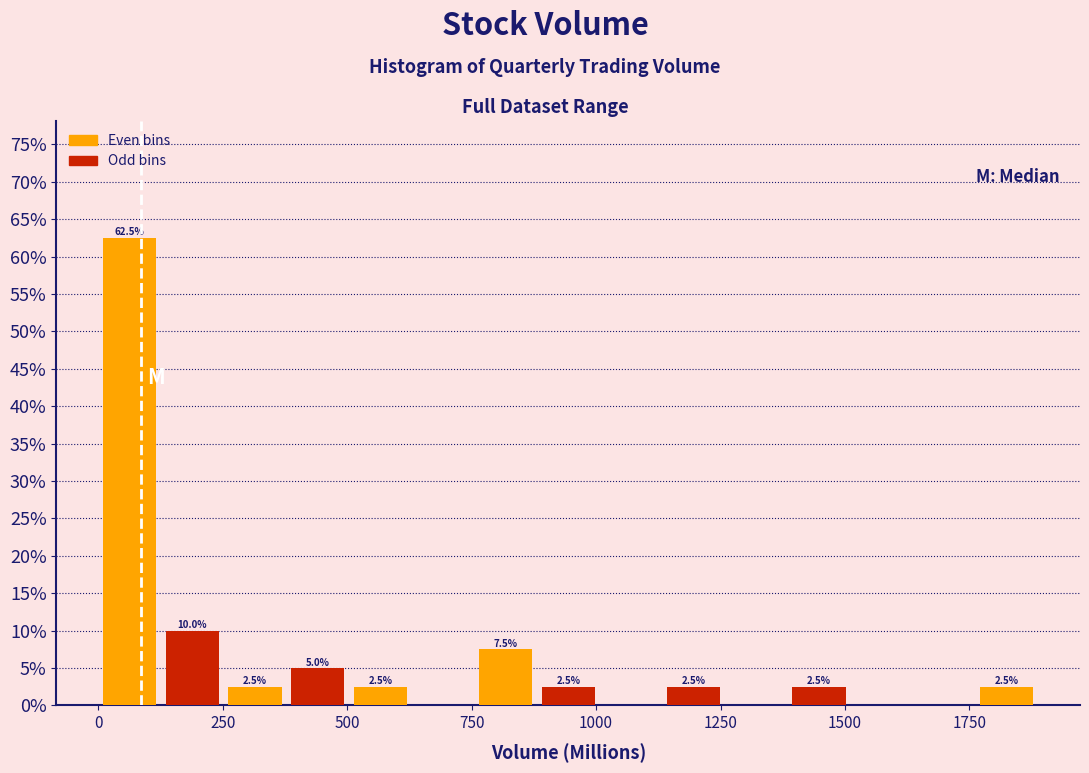

Read against the x-axis, roughly where is the centre of the tallest bar?

50